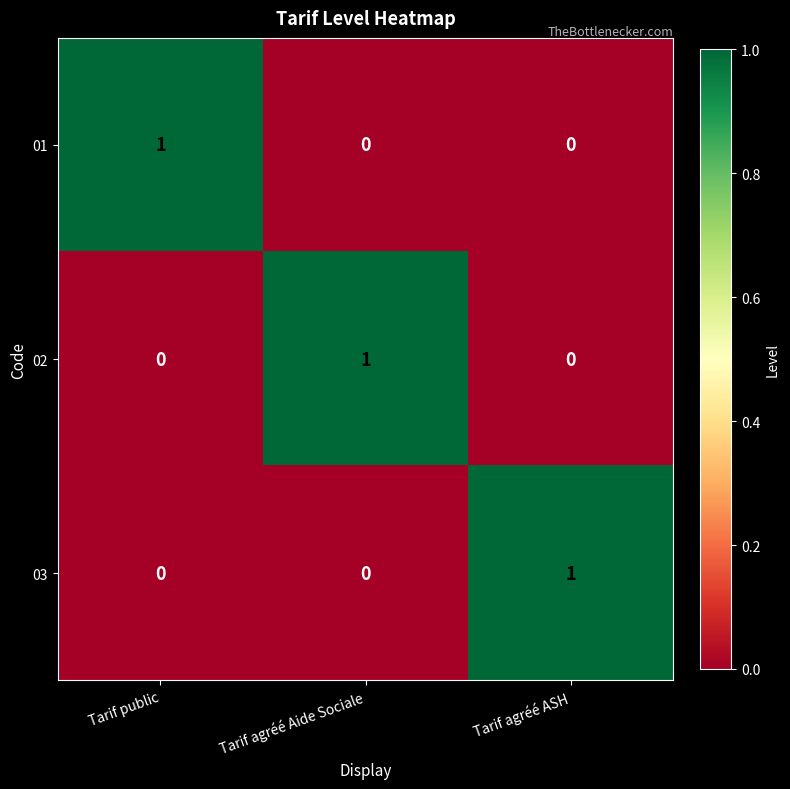

Is the value of 03 at Tarif agréé ASH greater than the value of 02 at Tarif agréé ASH?

Yes